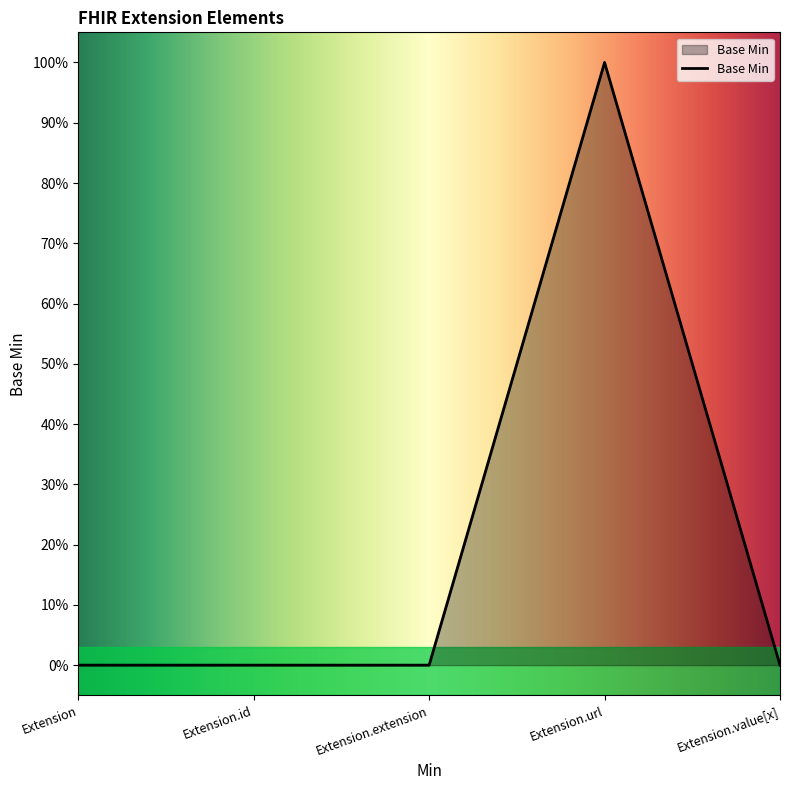

Is this an area chart (filled region under the line)?

Yes